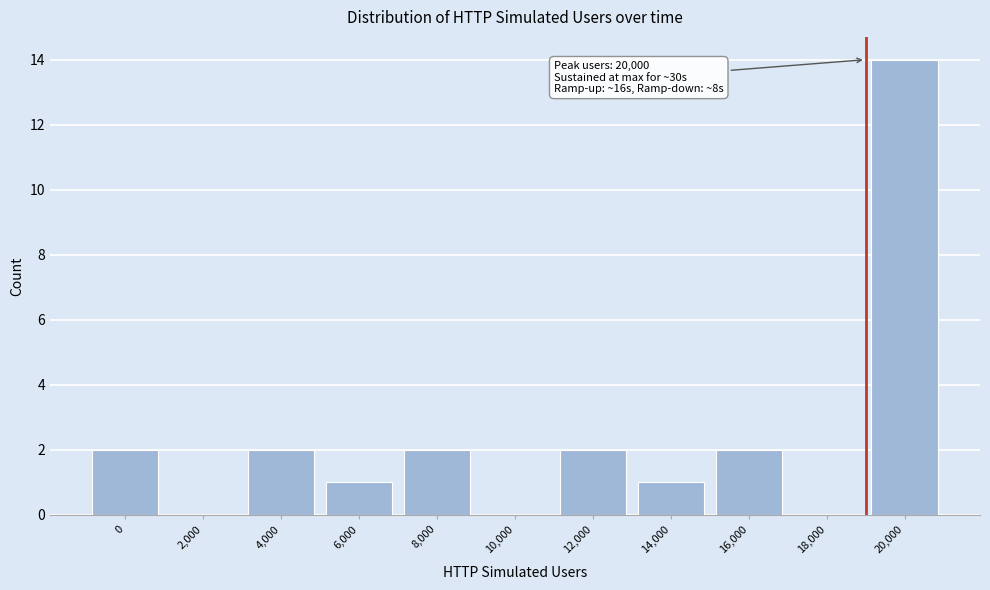

Reading left to right, extract all data points from this chart.

0=2	2,000=0	4,000=2	6,000=1	8,000=2	10,000=0	12,000=2	14,000=1	16,000=2	18,000=0	20,000=14